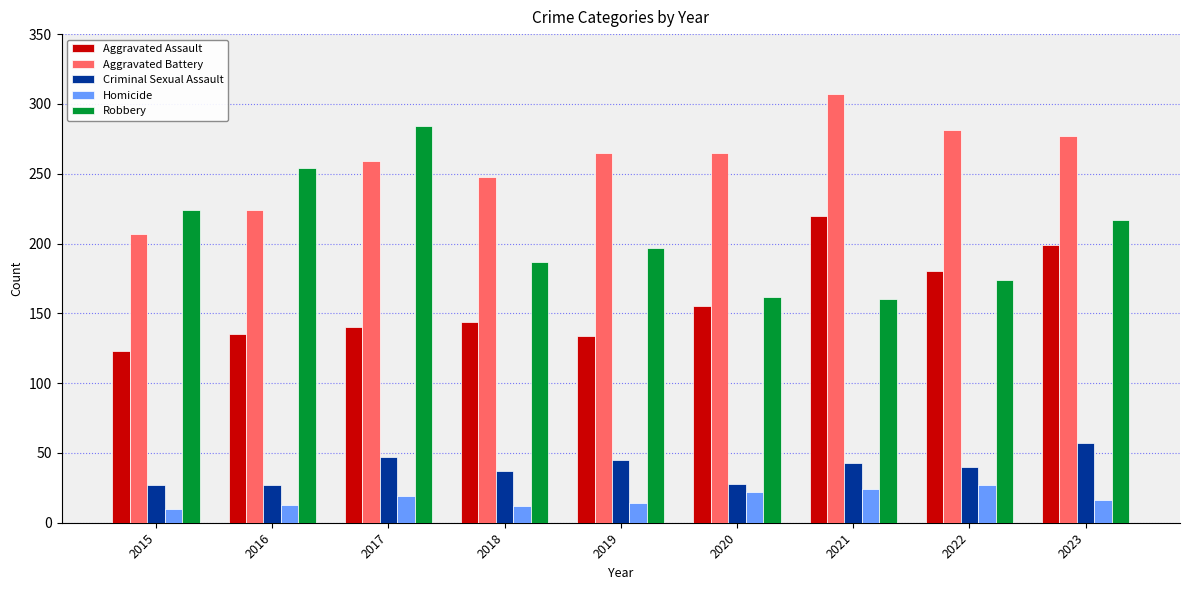

What is the average value of the Aggravated Assault series?

159